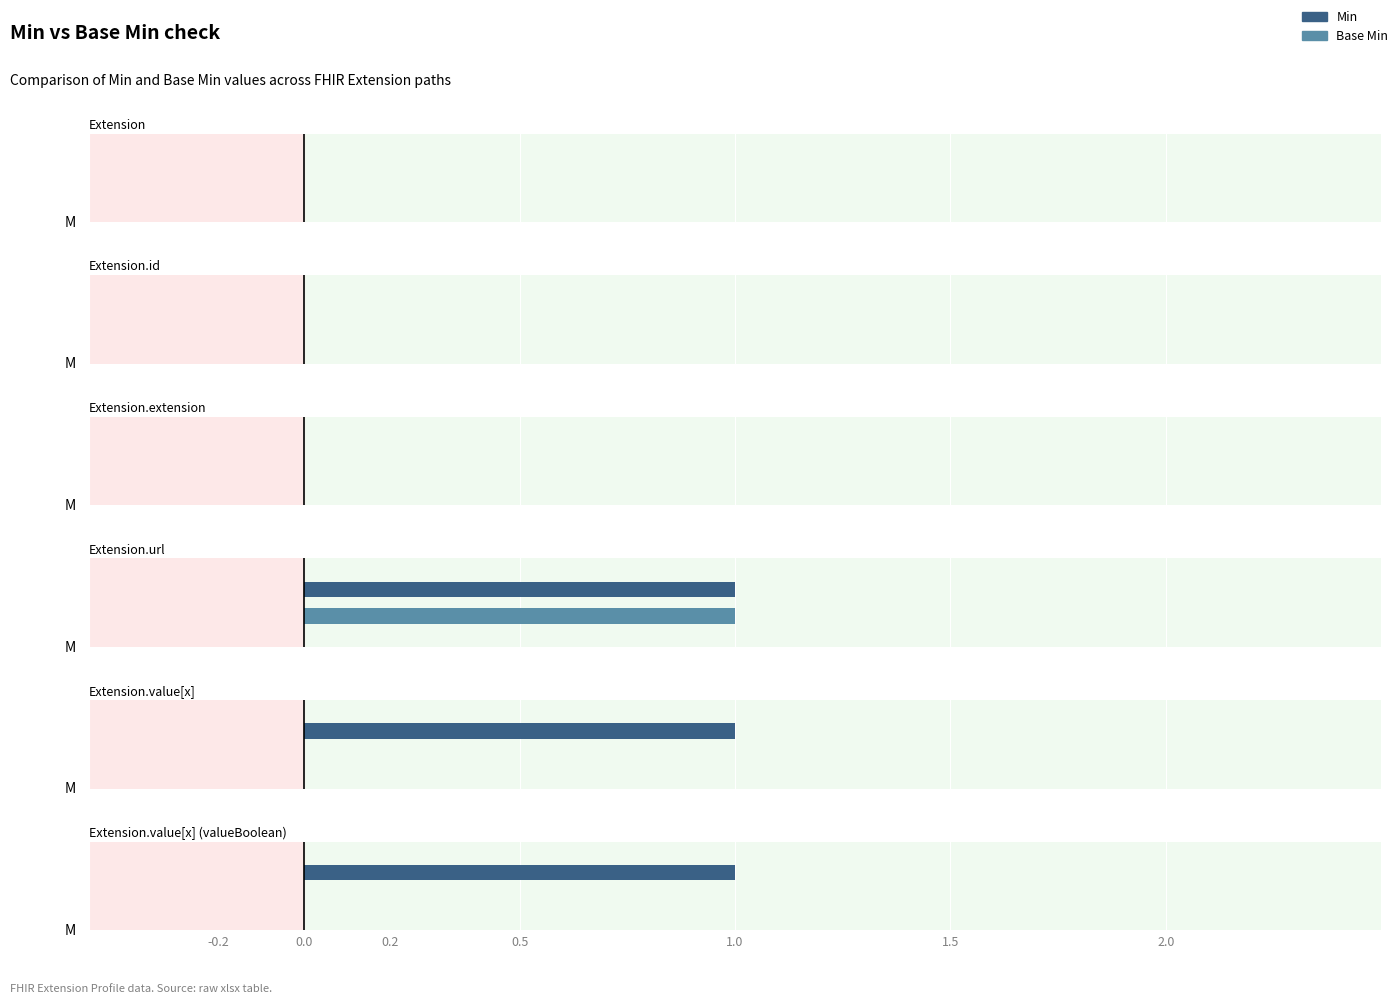

At how many categories does at least one series exceed 0?

3